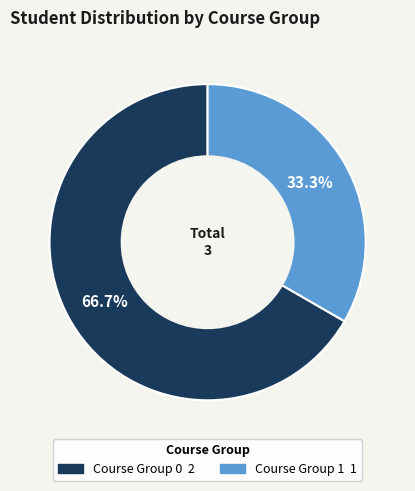

To the nearest percent, what is the difference between the largest and smallest slice percentages?

33%